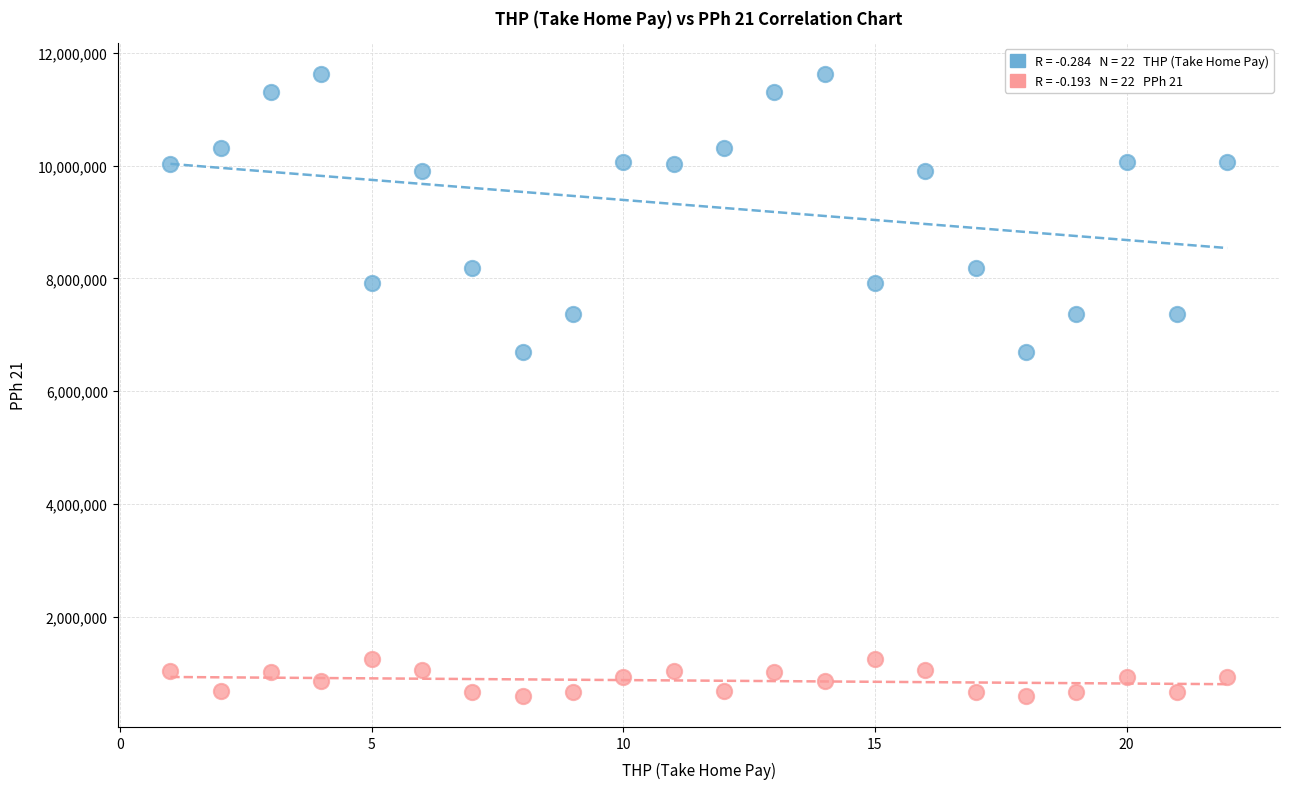

Across all data points, what is the range of Y values (max minus min)?

11023373.5